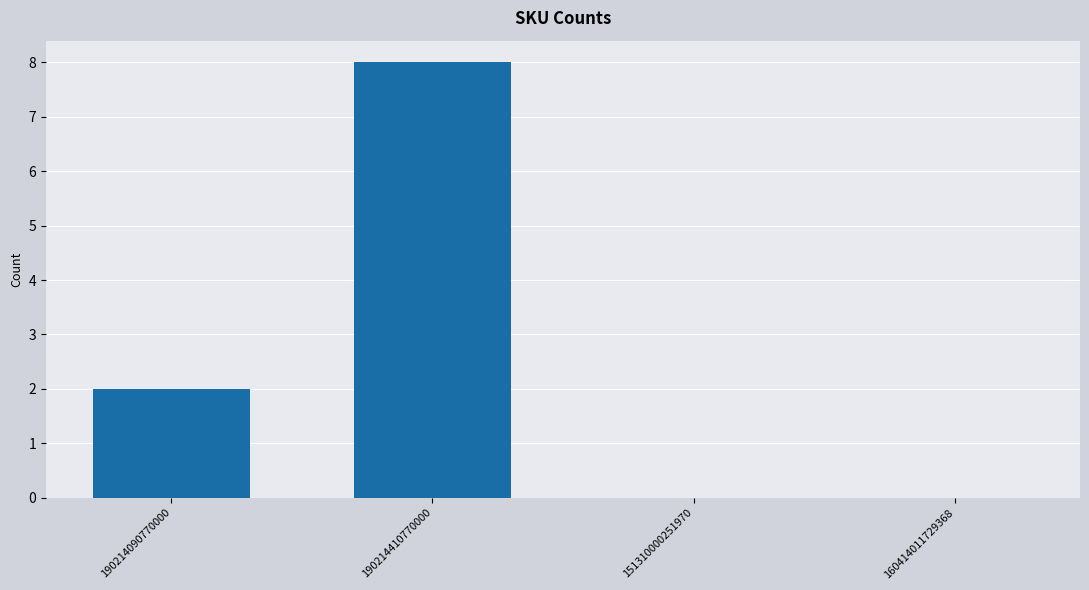

The value at 160414011729368 is -3. True or false?

False